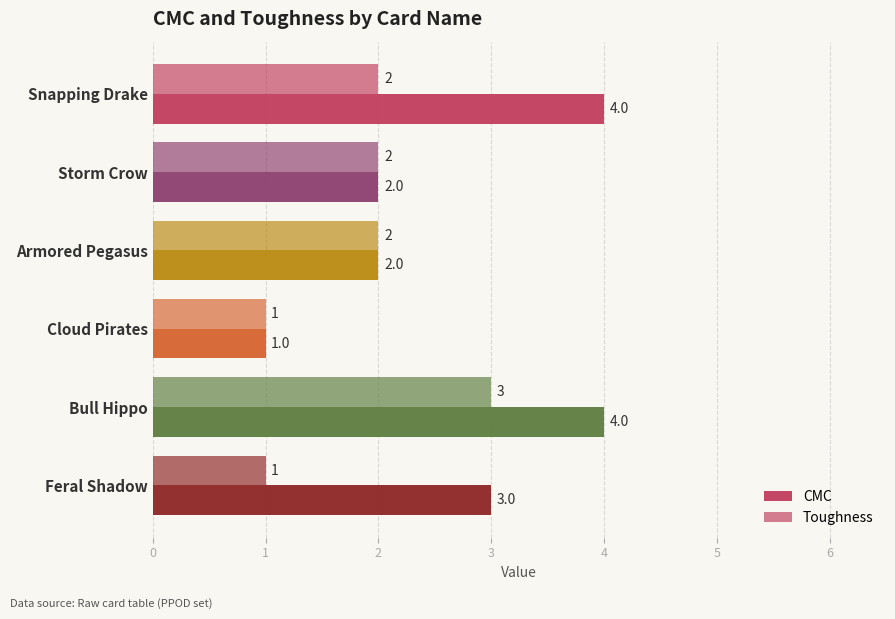

What is the average value of the Toughness series?

2